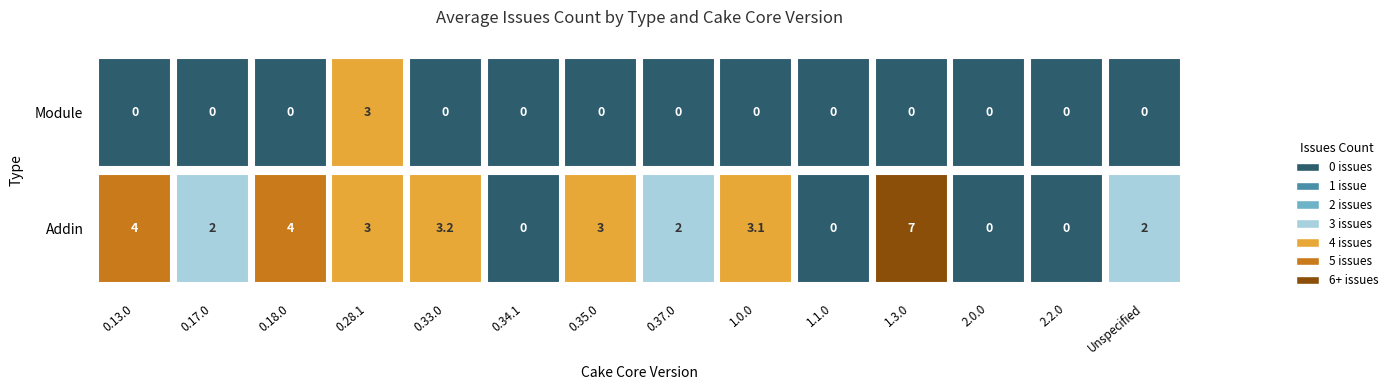

What is the average value of the Addin series?

2.4